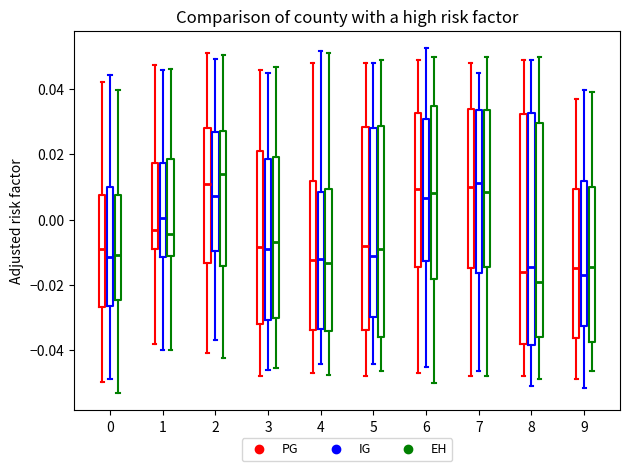

Reading left to right, read every box against the y-axis: the position of its median line, the range the box covers, and the ends of its whiskers. The values are not printed on the chart, so give them approximately, as read against the axis.

0 (PG): median -0.010, box -0.026 to 0.008, whiskers -0.050 to 0.042
0 (IG): median -0.012, box -0.026 to 0.010, whiskers -0.048 to 0.044
0 (EH): median -0.010, box -0.024 to 0.008, whiskers -0.054 to 0.040
1 (PG): median -0.004, box -0.010 to 0.018, whiskers -0.038 to 0.048
1 (IG): median 0.000, box -0.012 to 0.018, whiskers -0.040 to 0.046
1 (EH): median -0.004, box -0.012 to 0.018, whiskers -0.040 to 0.046
2 (PG): median 0.012, box -0.014 to 0.028, whiskers -0.040 to 0.052
2 (IG): median 0.008, box -0.010 to 0.026, whiskers -0.038 to 0.050
2 (EH): median 0.014, box -0.014 to 0.028, whiskers -0.042 to 0.050
3 (PG): median -0.008, box -0.032 to 0.022, whiskers -0.048 to 0.046
3 (IG): median -0.010, box -0.030 to 0.018, whiskers -0.046 to 0.044
3 (EH): median -0.008, box -0.030 to 0.020, whiskers -0.046 to 0.046
4 (PG): median -0.012, box -0.034 to 0.012, whiskers -0.046 to 0.048
4 (IG): median -0.012, box -0.034 to 0.008, whiskers -0.044 to 0.052
4 (EH): median -0.014, box -0.034 to 0.010, whiskers -0.048 to 0.052
5 (PG): median -0.008, box -0.034 to 0.028, whiskers -0.048 to 0.048
5 (IG): median -0.012, box -0.030 to 0.028, whiskers -0.044 to 0.048
5 (EH): median -0.010, box -0.036 to 0.028, whiskers -0.046 to 0.050
6 (PG): median 0.010, box -0.014 to 0.032, whiskers -0.046 to 0.050
6 (IG): median 0.006, box -0.012 to 0.030, whiskers -0.046 to 0.052
6 (EH): median 0.008, box -0.018 to 0.034, whiskers -0.050 to 0.050
7 (PG): median 0.010, box -0.014 to 0.034, whiskers -0.048 to 0.048
7 (IG): median 0.012, box -0.016 to 0.034, whiskers -0.046 to 0.046
7 (EH): median 0.008, box -0.014 to 0.034, whiskers -0.048 to 0.050
8 (PG): median -0.016, box -0.038 to 0.032, whiskers -0.048 to 0.050
8 (IG): median -0.014, box -0.038 to 0.032, whiskers -0.052 to 0.048
8 (EH): median -0.020, box -0.036 to 0.030, whiskers -0.048 to 0.050
9 (PG): median -0.014, box -0.036 to 0.010, whiskers -0.048 to 0.038
9 (IG): median -0.018, box -0.032 to 0.012, whiskers -0.052 to 0.040
9 (EH): median -0.014, box -0.038 to 0.010, whiskers -0.046 to 0.040